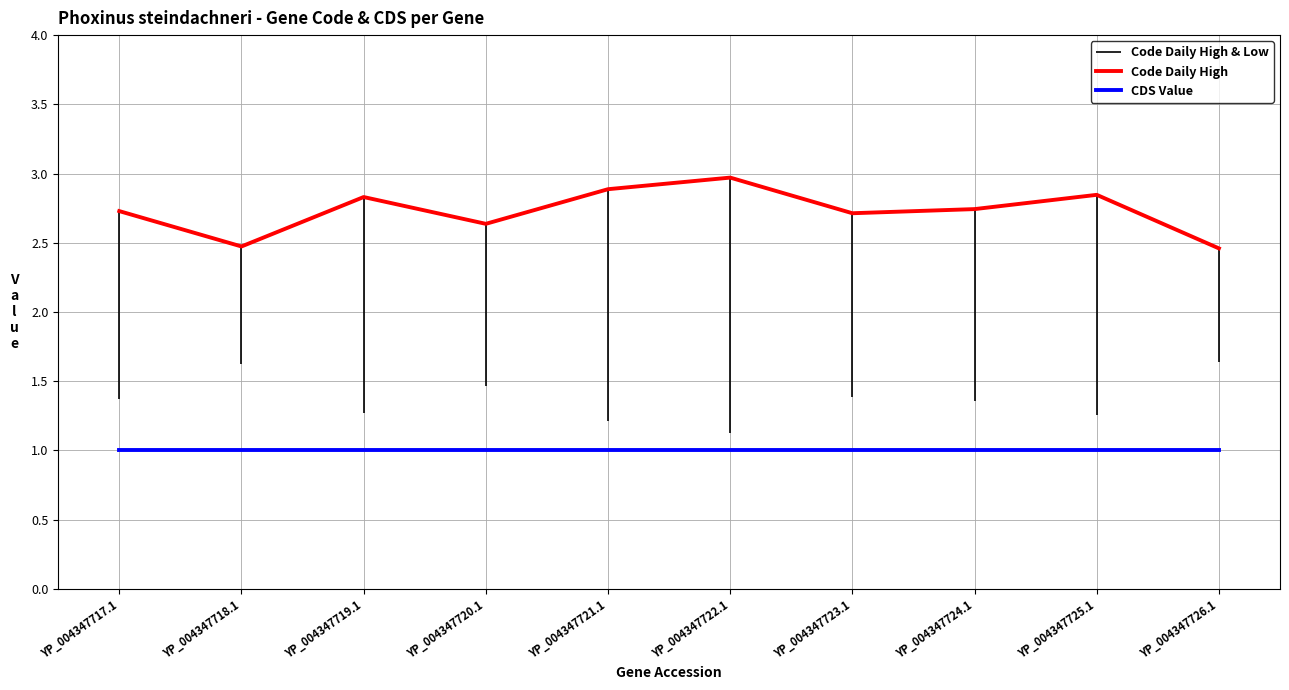

At which category does the chart reach its minimum across all series?

YP_004347717.1